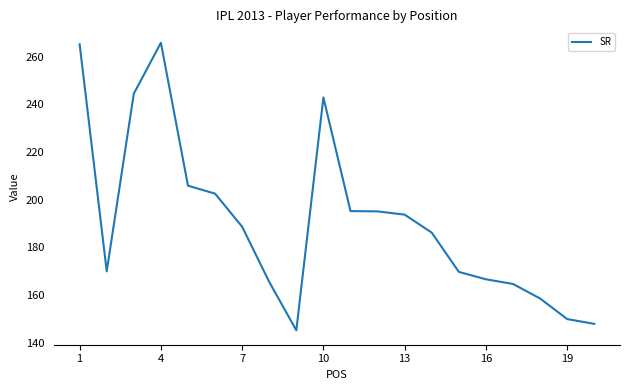

Does the chart have visible grid lines?

No